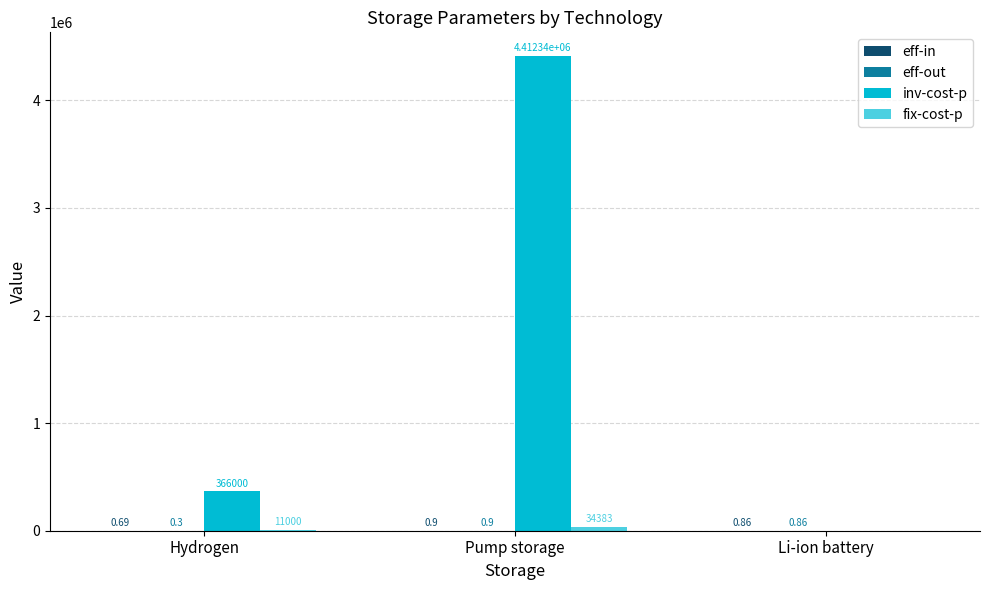

At which label does inv-cost-p reach its peak?

Pump storage